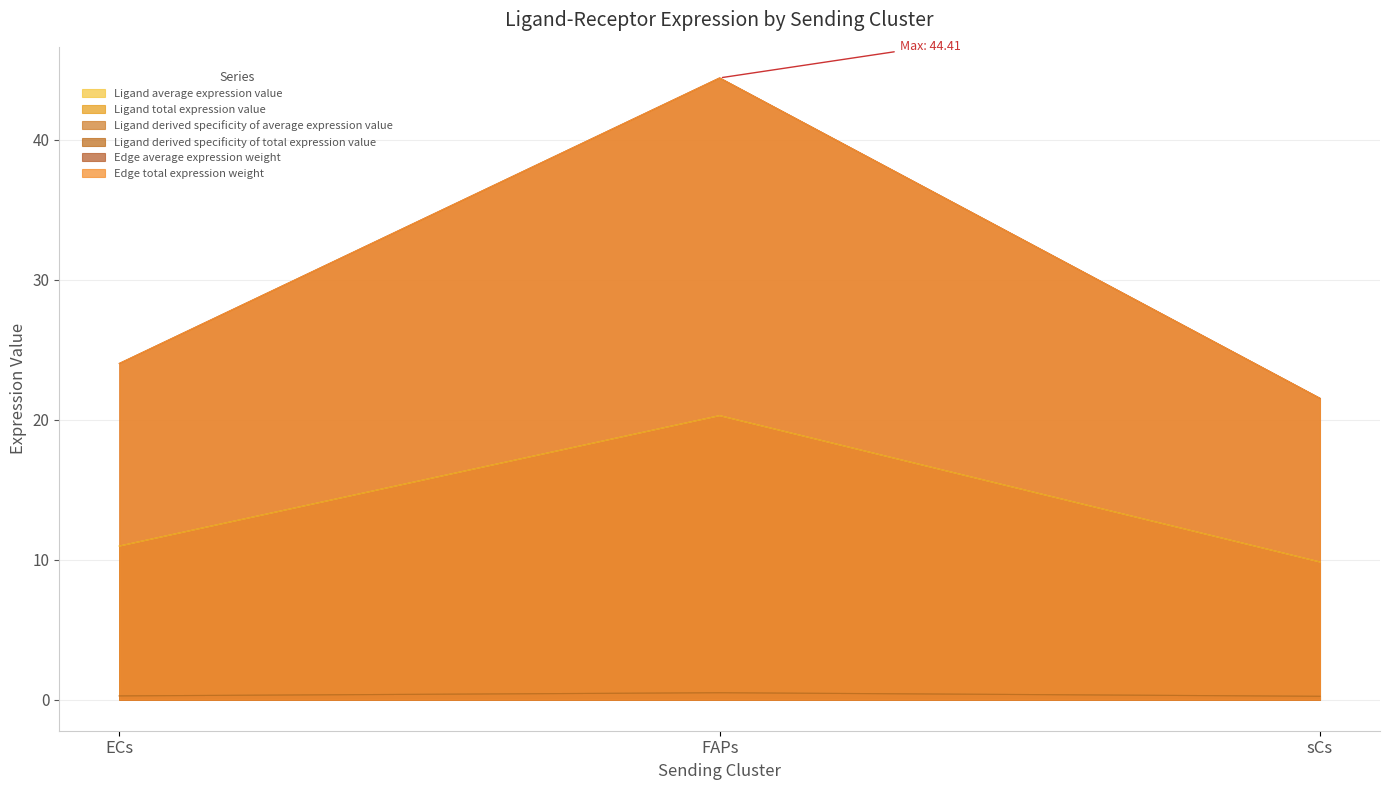

Between ECs and FAPs, which is larger?

FAPs